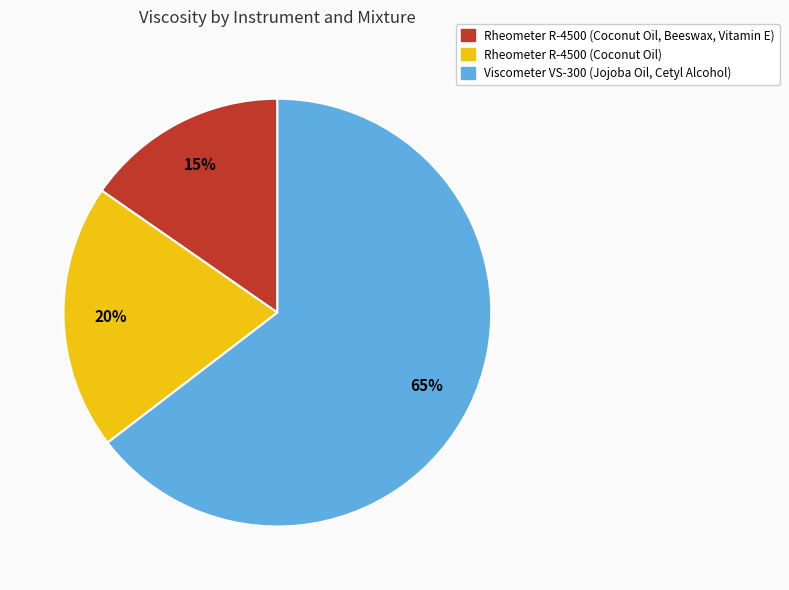

Combined, do Viscometer VS-300 (Jojoba Oil, Cetyl Alcohol) and Rheometer R-4500 (Coconut Oil, Beeswax, Vitamin E) account for over 50%?

Yes